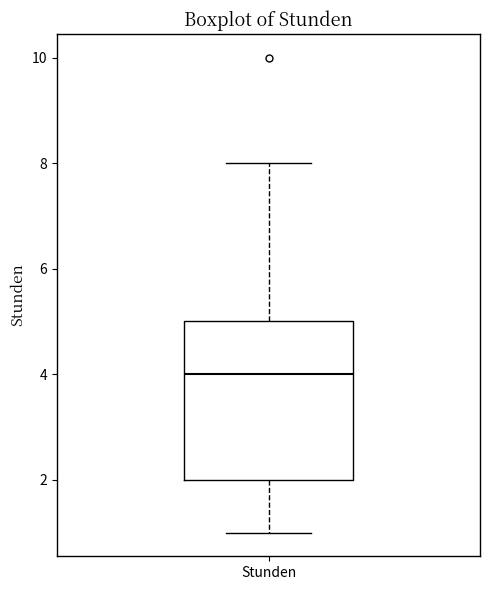

Where does the lower whisker of the box for Stunden end on the y-axis? The values are not printed on the chart, so give them approximately, as read against the axis.

1